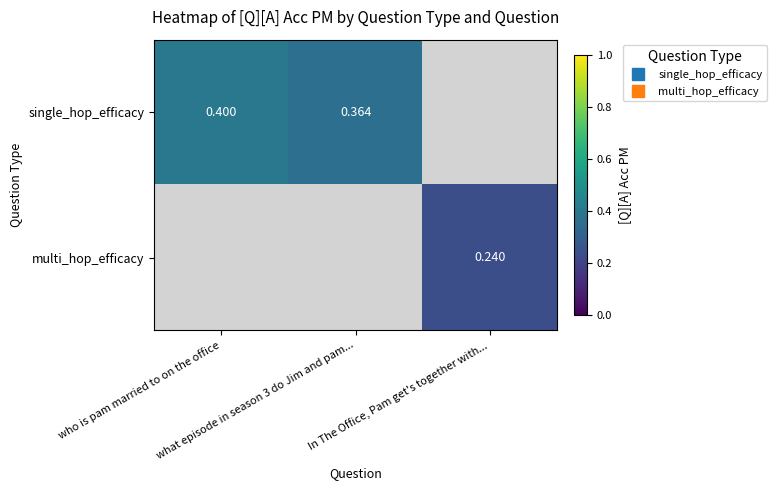

Is the value of single_hop_efficacy at who is pam married to on the office greater than the value of multi_hop_efficacy at who is pam married to on the office?

No